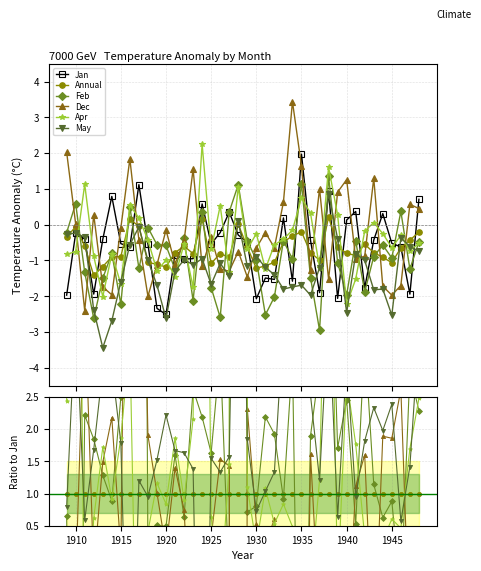

True or false: May and Feb cross at least once.

True